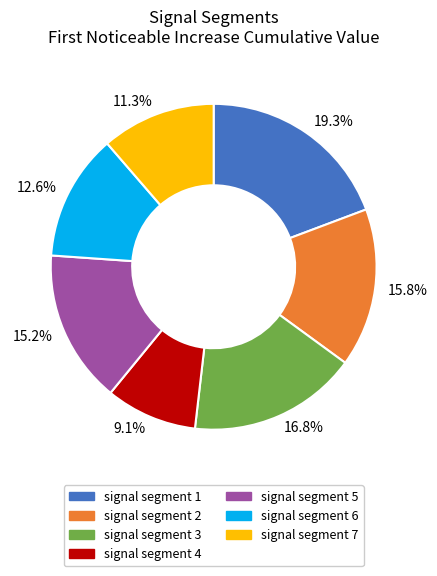

What percentage do 19.3% and 9.1% together represent?

28.4%